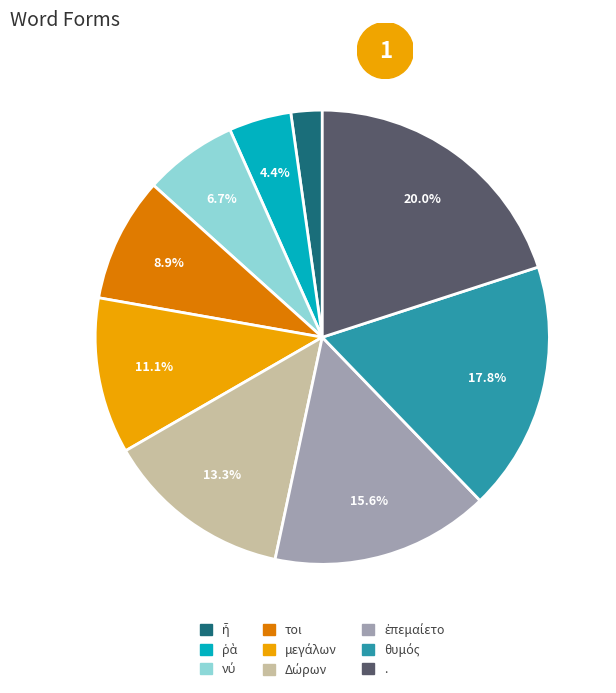

What is the largest slice in the pie chart?

.